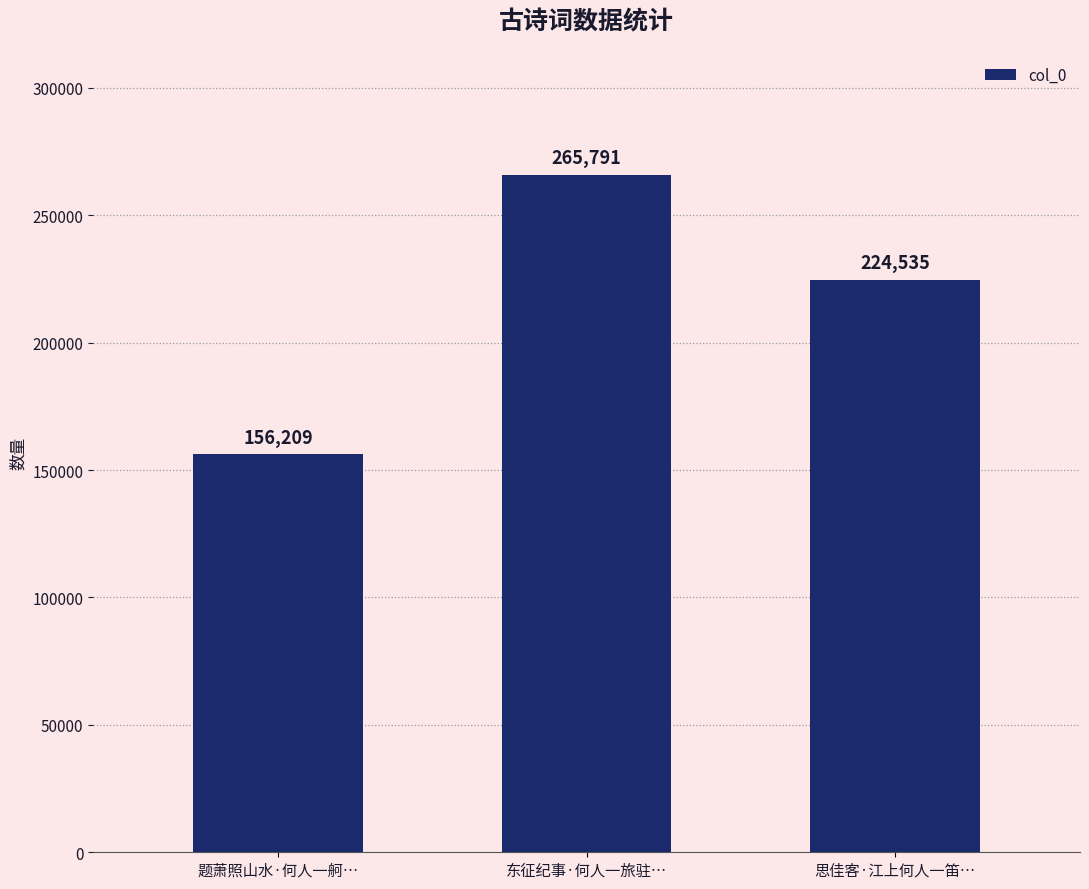

What is the sum of all values?

646535